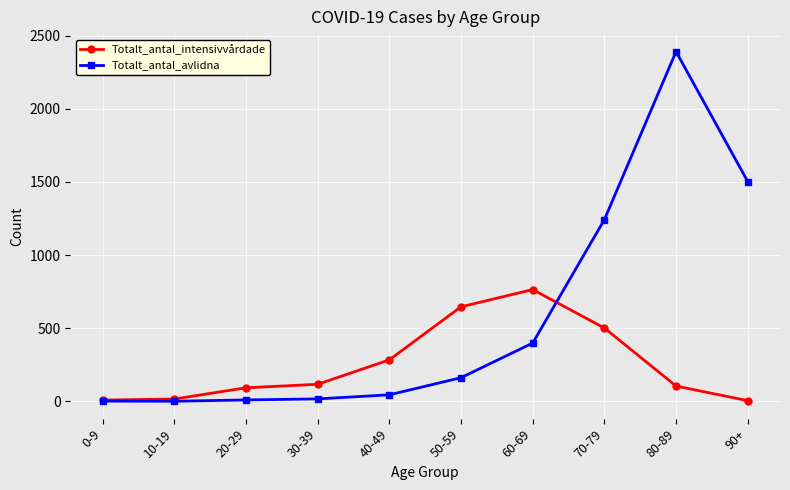

What is the greatest value displayed?

2392